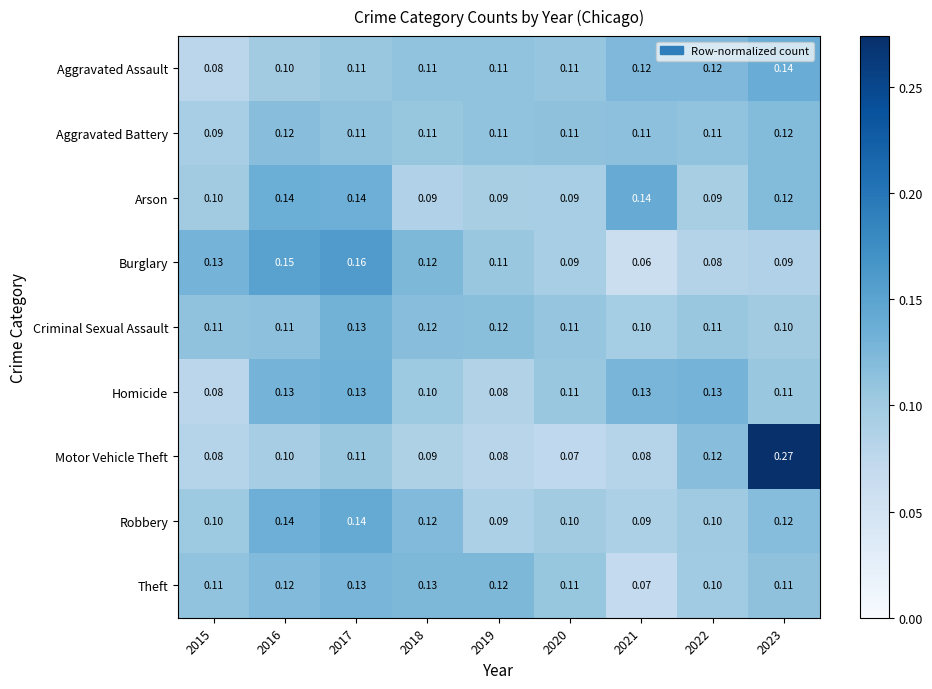

Is the value of Burglary at 2022 greater than the value of Arson at 2019?

No